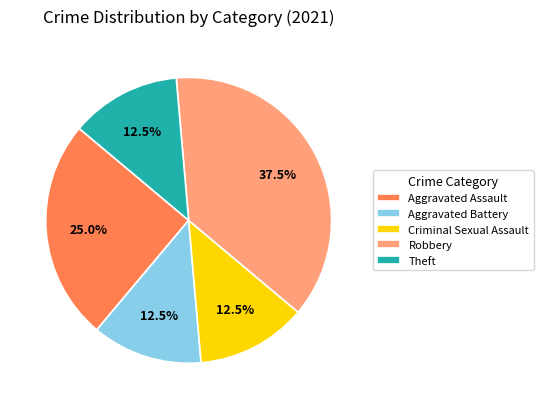

Between Theft and Aggravated Assault, which is larger?

Aggravated Assault